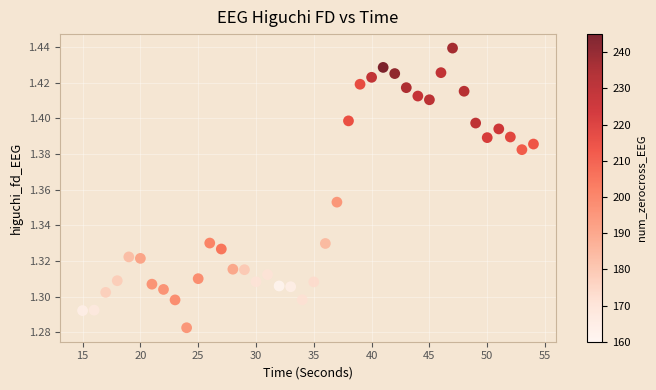

What is the range of X values (max minus min)?

39.0